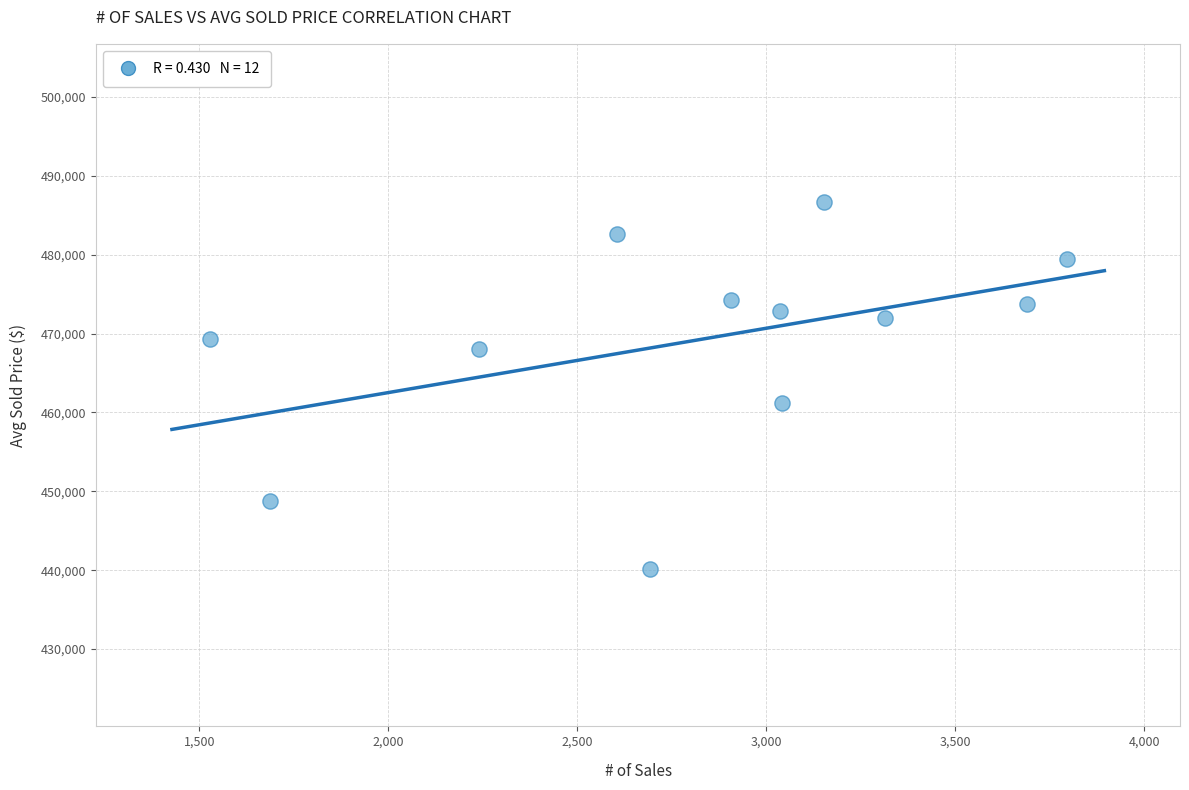

What is the range of X values (max minus min)?

2266